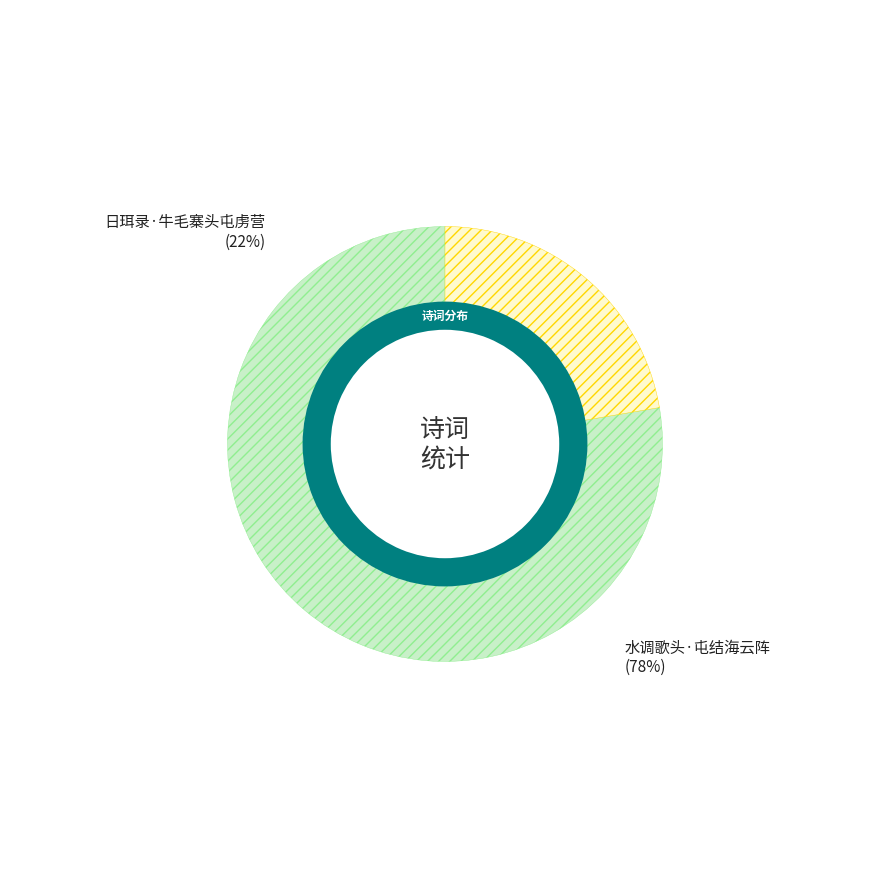

Is there a majority slice in this chart?

Yes